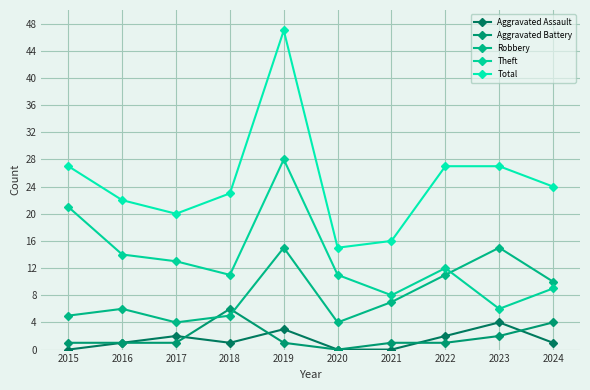

Which series has the largest total across all categories?

Total